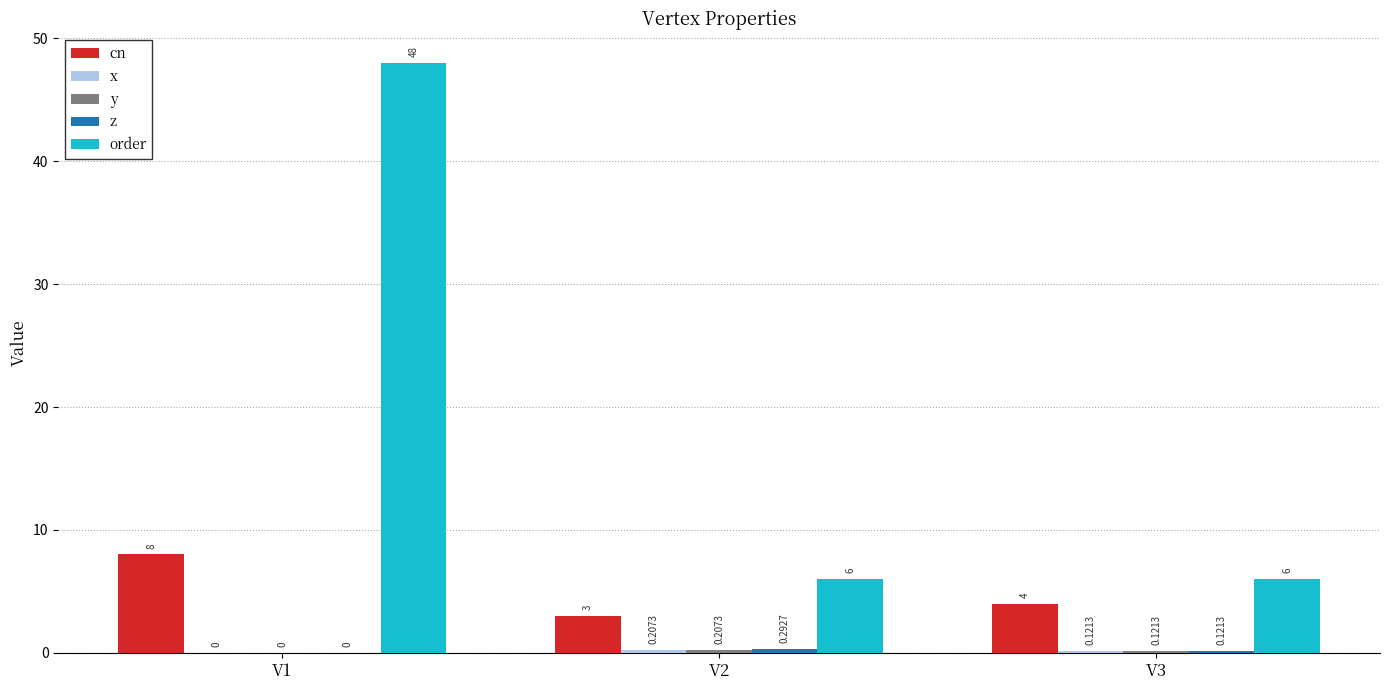

Count the number of data series in this chart.

5